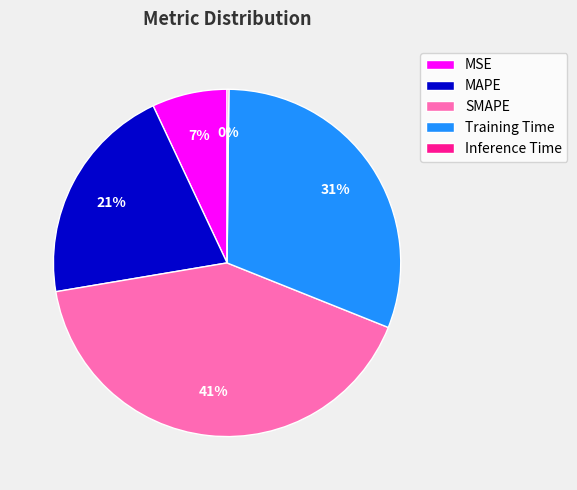

To the nearest percent, what is the difference between the largest and smallest slice percentages?

41%